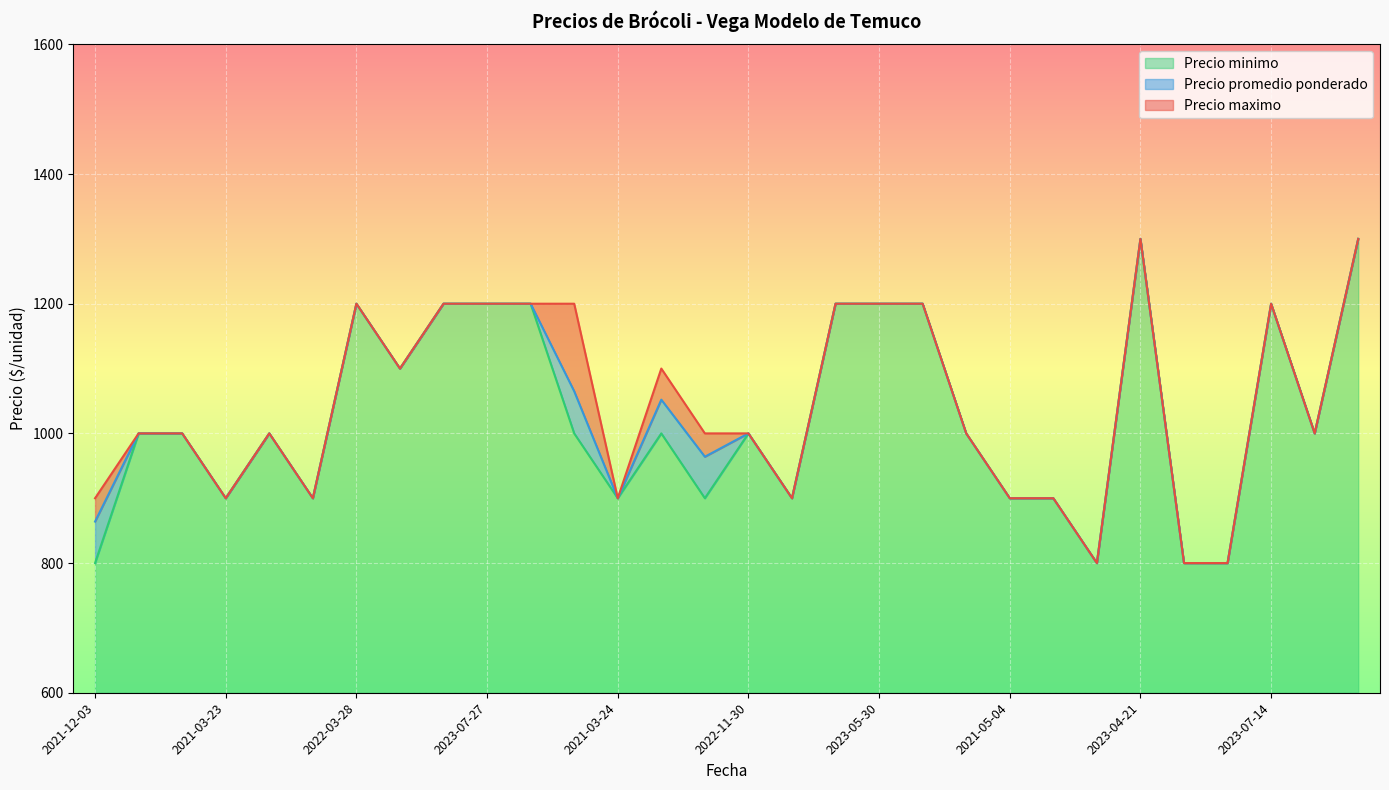

Rank the series by their average value, from lowest to highest.

Precio minimo, Precio promedio ponderado, Precio maximo